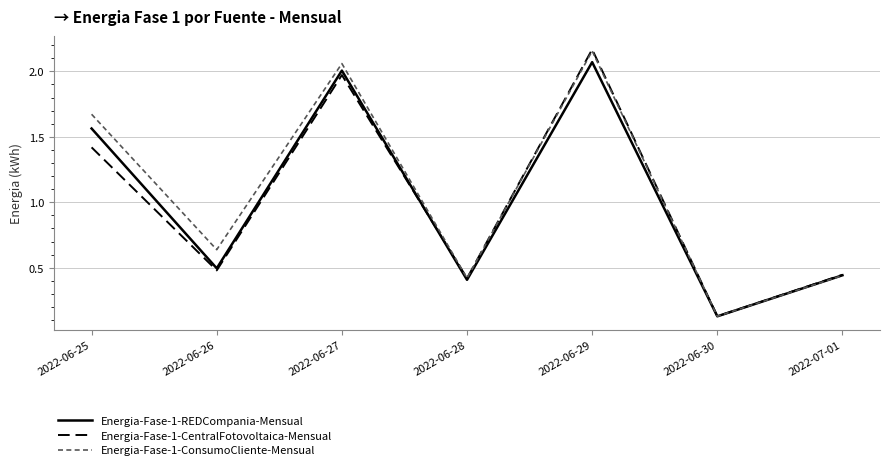

What position from the right is 2022-06-25?

7